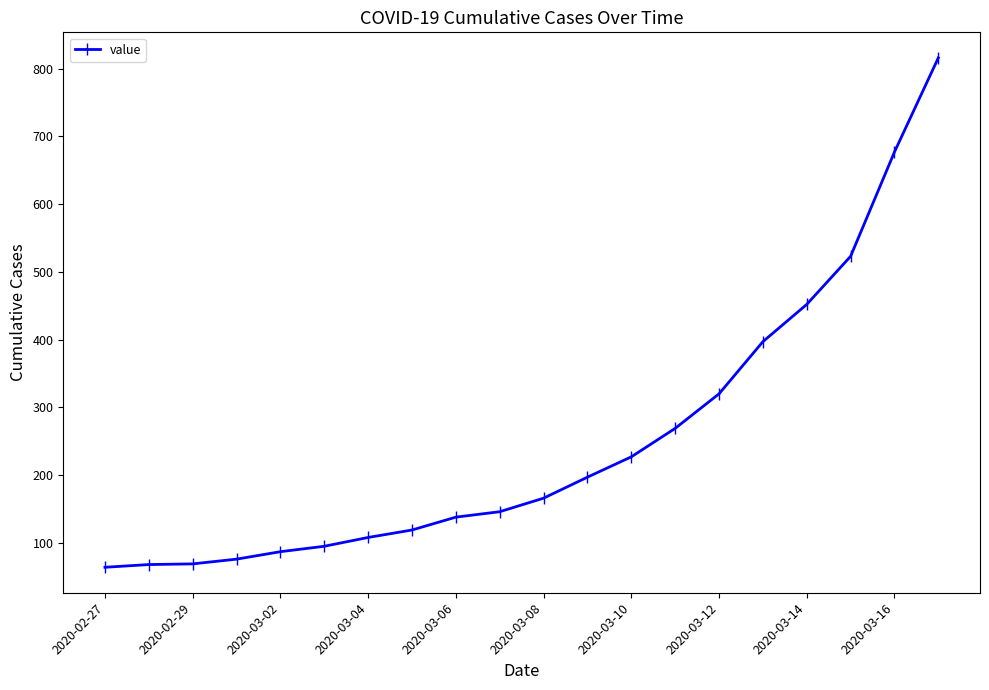

What is the greatest value displayed?

816